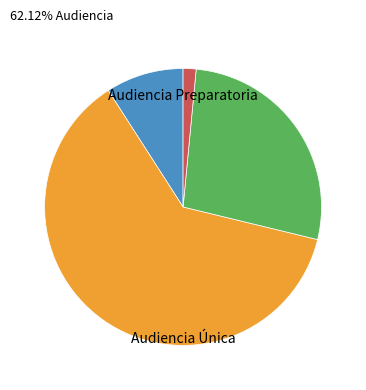

Is there a majority slice in this chart?

Yes